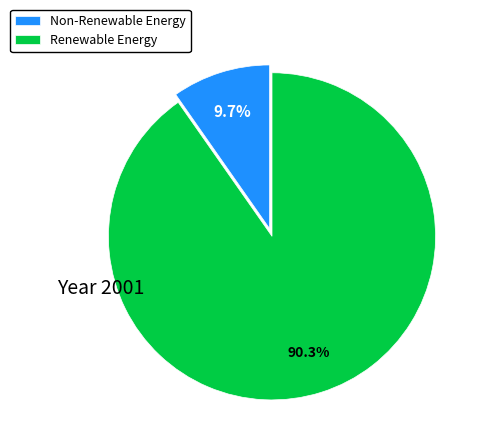

Is there any slice that represents more than half of the pie?

Yes